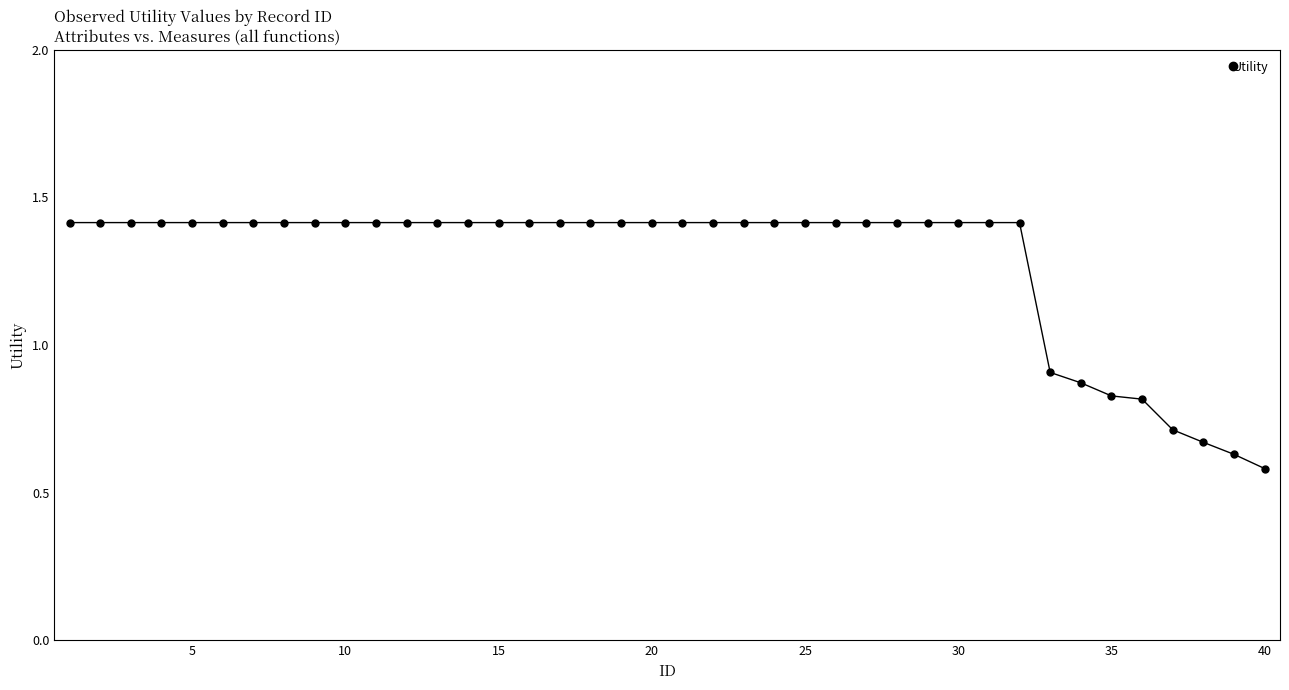

What is the average value?

1.3